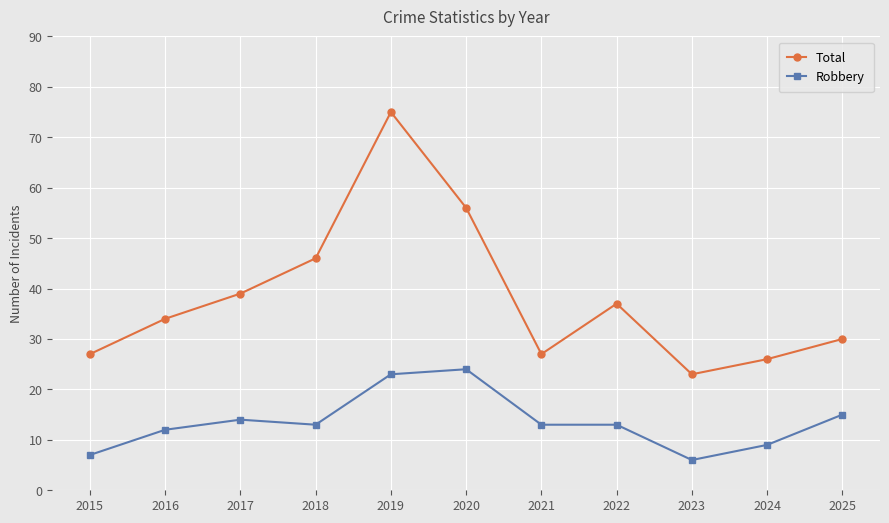

True or false: Robbery and Total cross at least once.

False